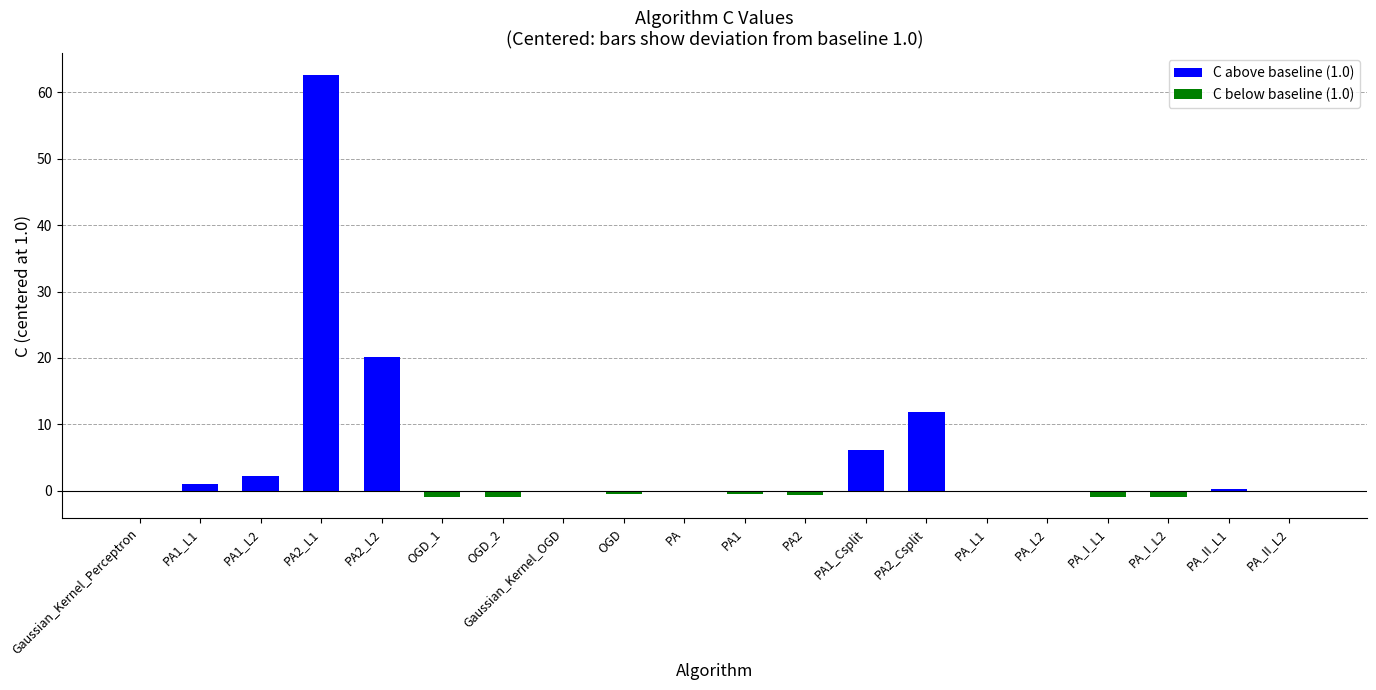

What is the total value across all series at OGD_1?

-0.9